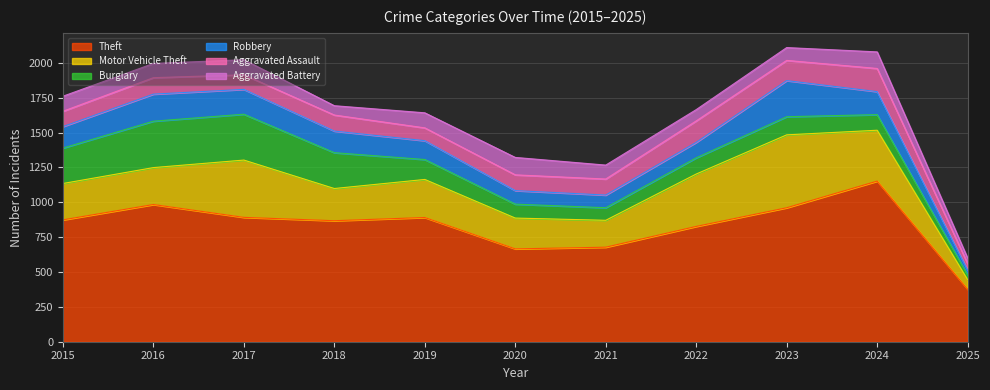

What is the lowest value of the Aggravated Assault series?

46